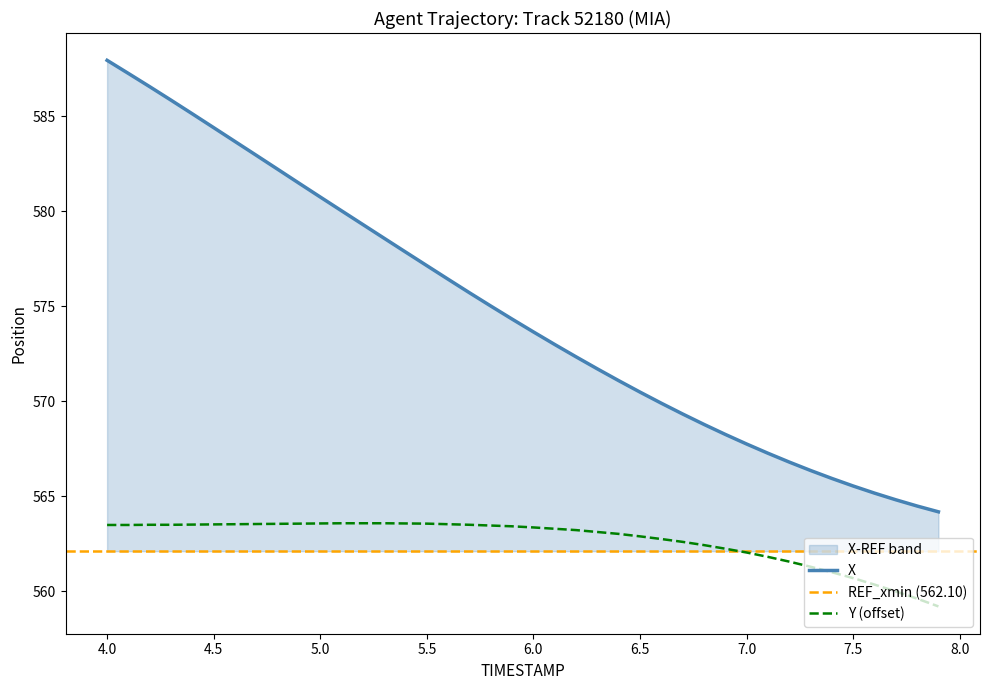

True or false: Y has a value of 563.5 at 4.0.

True